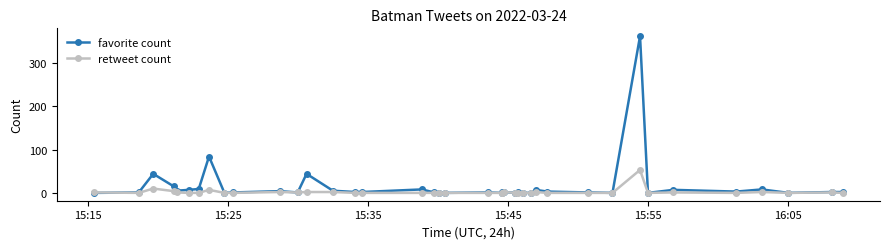

Which series has the largest range (max minus min)?

favorite count